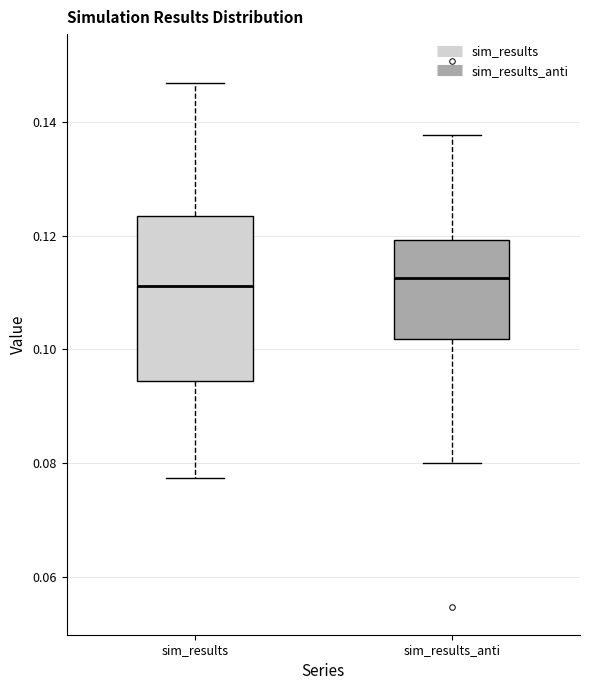

Reading left to right, read every box against the y-axis: the position of its median line, the range the box covers, and the ends of its whiskers. The values are not printed on the chart, so give them approximately, as read against the axis.

sim_results: median 0.112, box 0.094 to 0.124, whiskers 0.078 to 0.146
sim_results_anti: median 0.112, box 0.102 to 0.120, whiskers 0.080 to 0.138